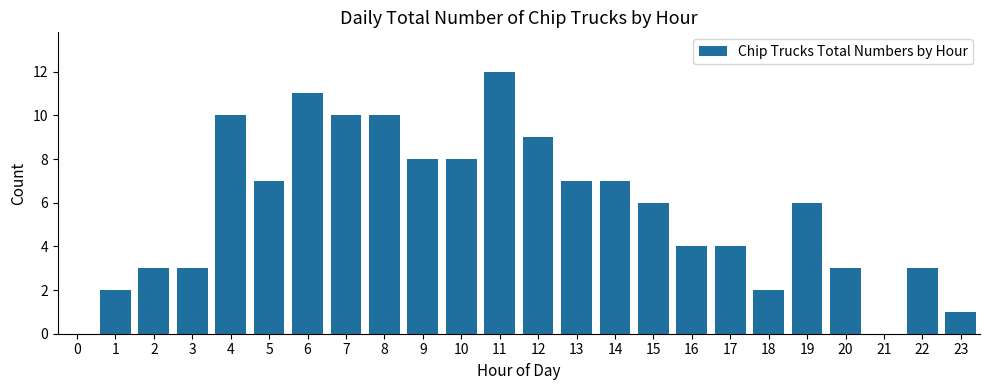

Reading left to right, extract all data points from this chart.

0=0	1=2	2=3	3=3	4=10	5=7	6=11	7=10	8=10	9=8	10=8	11=12	12=9	13=7	14=7	15=6	16=4	17=4	18=2	19=6	20=3	21=0	22=3	23=1